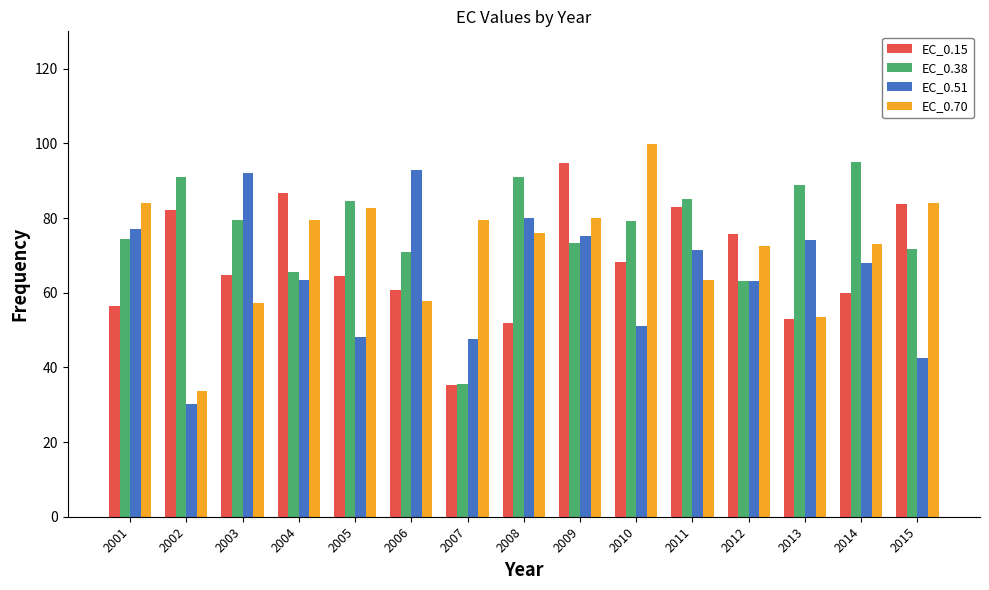

Between 2002 and 2003, which series saw the biggest shift?

EC_0.51